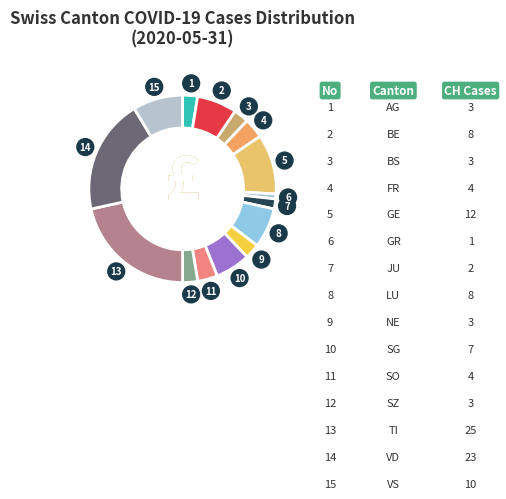

How many slices are in this pie chart?

15